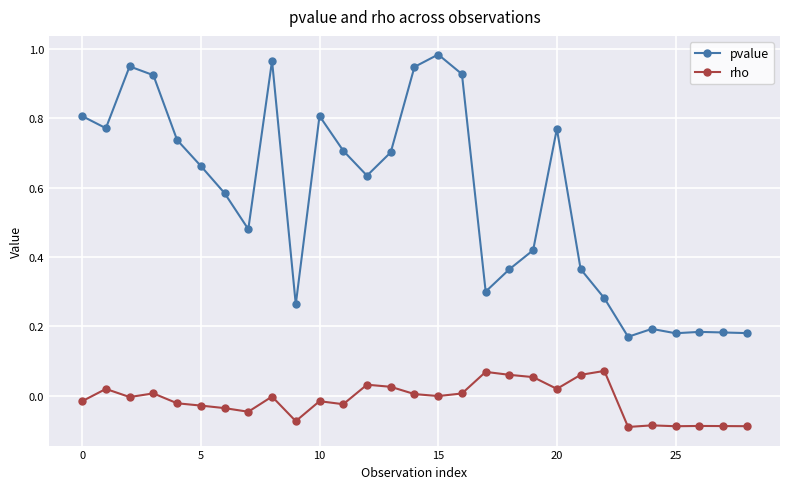

Which series has the largest total across all categories?

pvalue